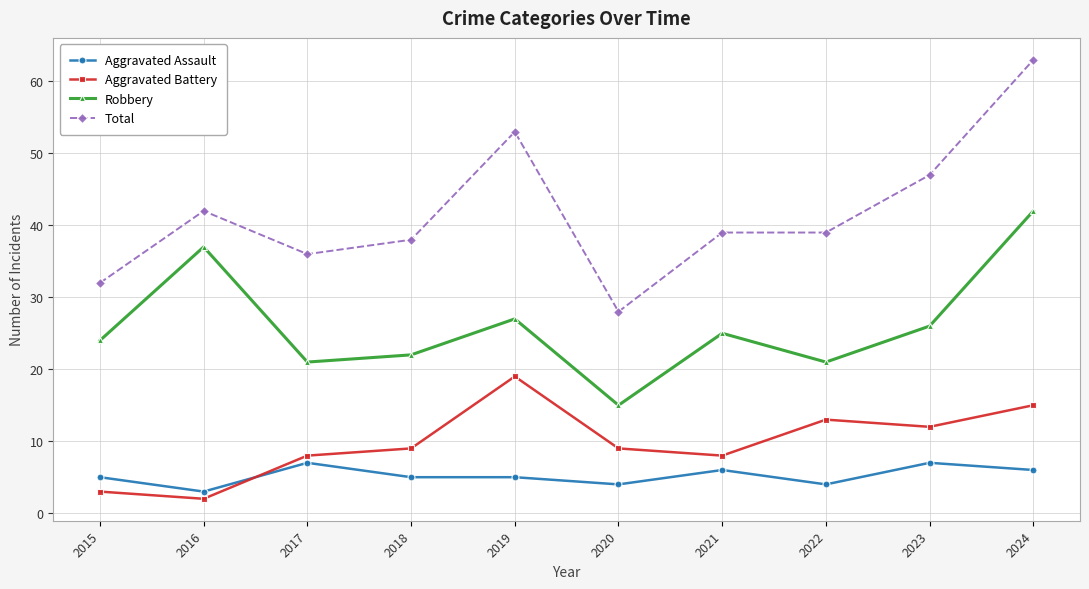

Rank the series by their maximum value, from highest to lowest.

Total, Robbery, Aggravated Battery, Aggravated Assault